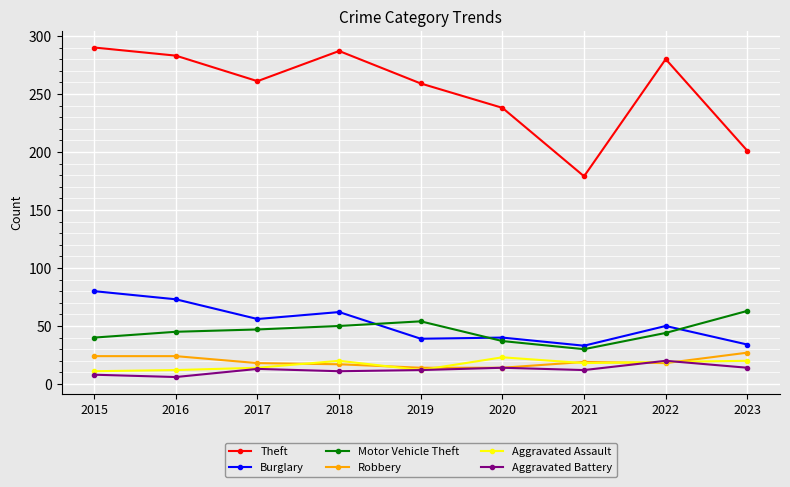

Which series has the largest total across all categories?

Theft